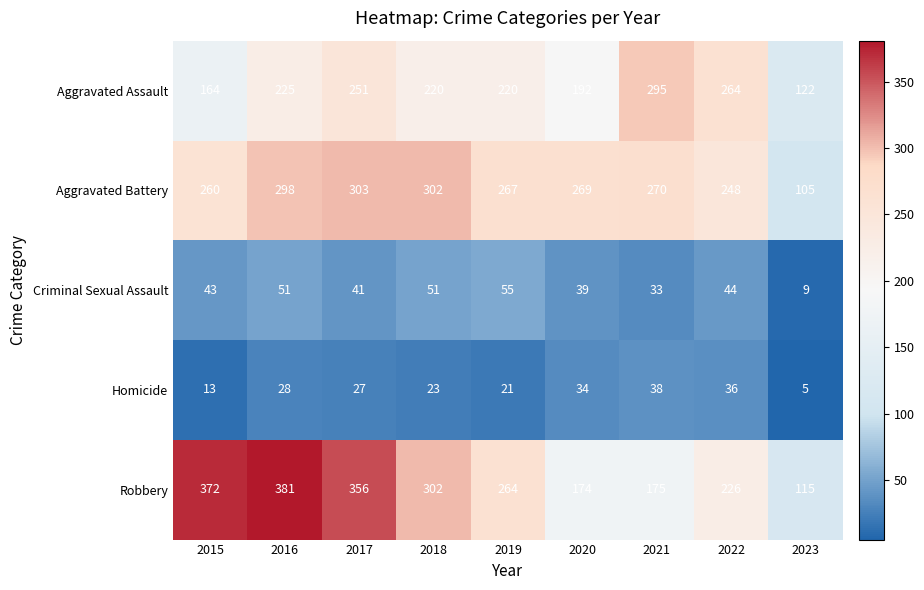

List the labels in order of Aggravated Battery value, smallest first.

2023, 2022, 2015, 2019, 2020, 2021, 2016, 2018, 2017